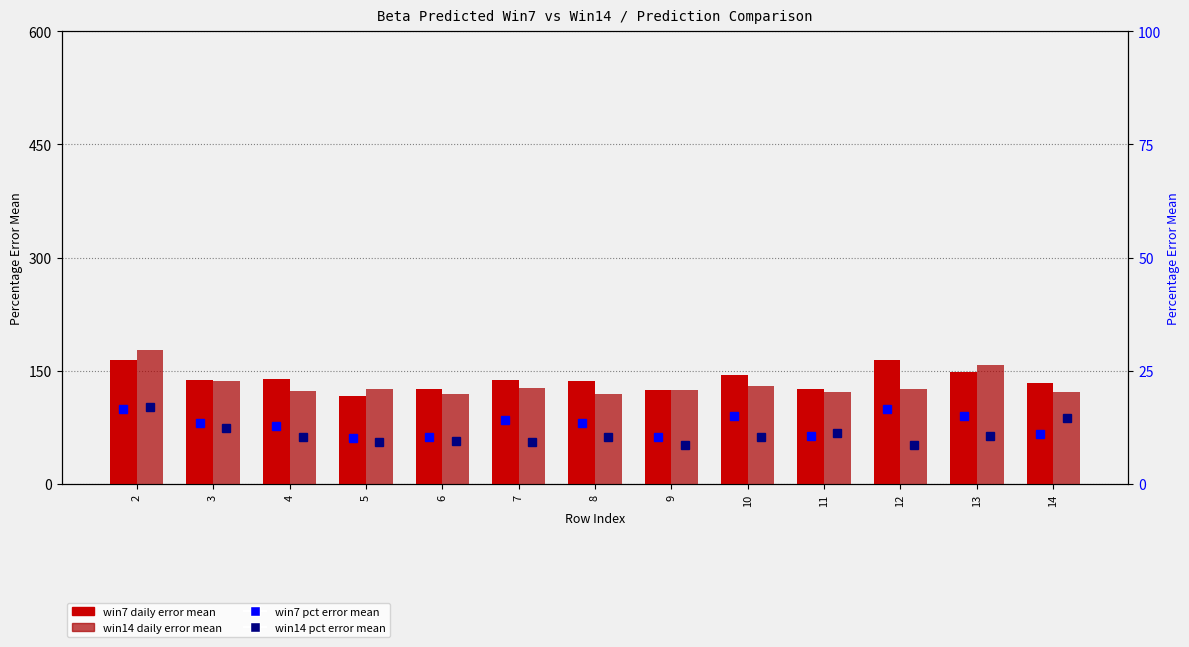

What is the lowest value of the win14 daily error mean series?

119.5